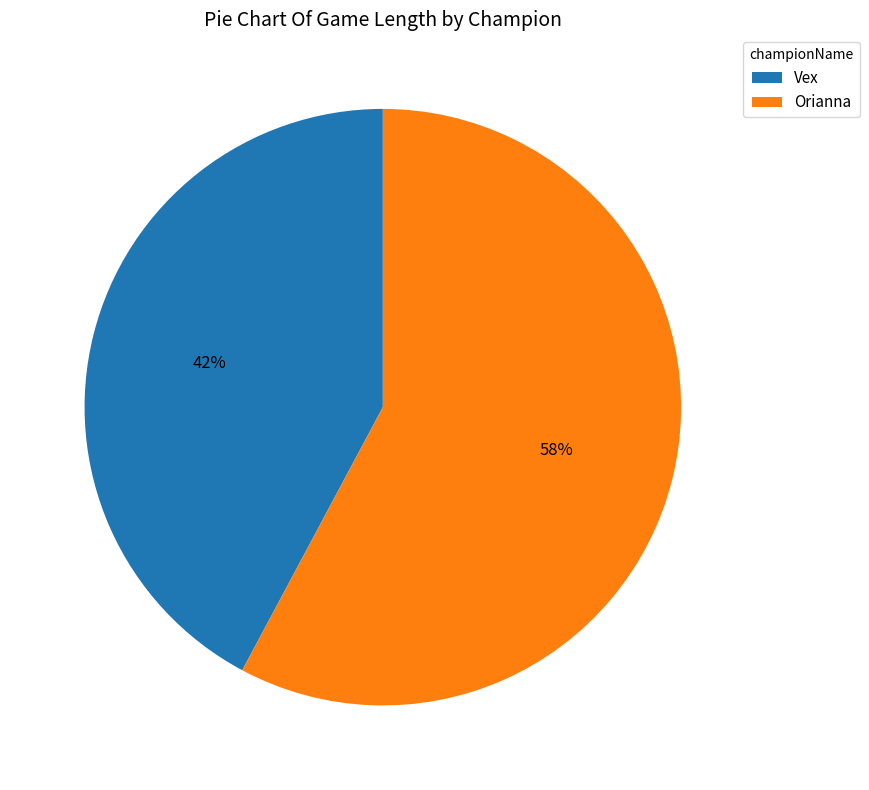

Which has a higher value, Orianna or Vex?

Orianna